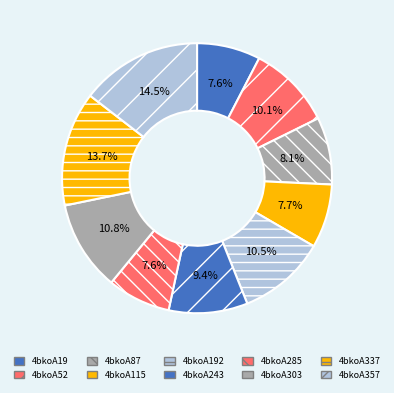

What percentage is the 4bkoA87 slice, to the nearest percent?

8%